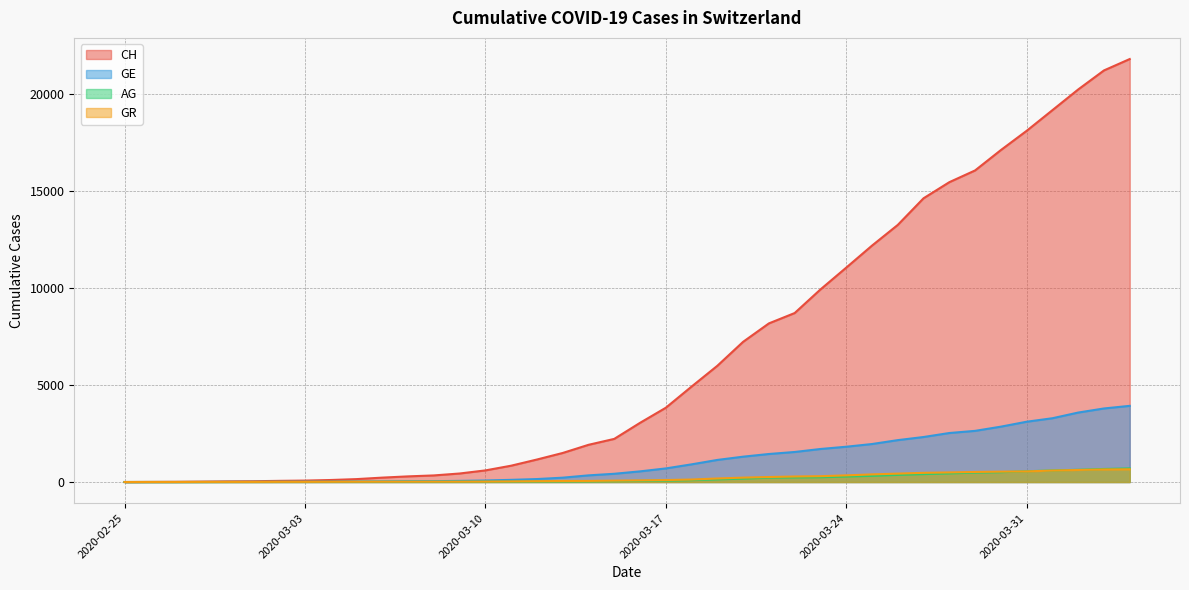

True or false: AG has a value of 0 at 2020-02-26.

False